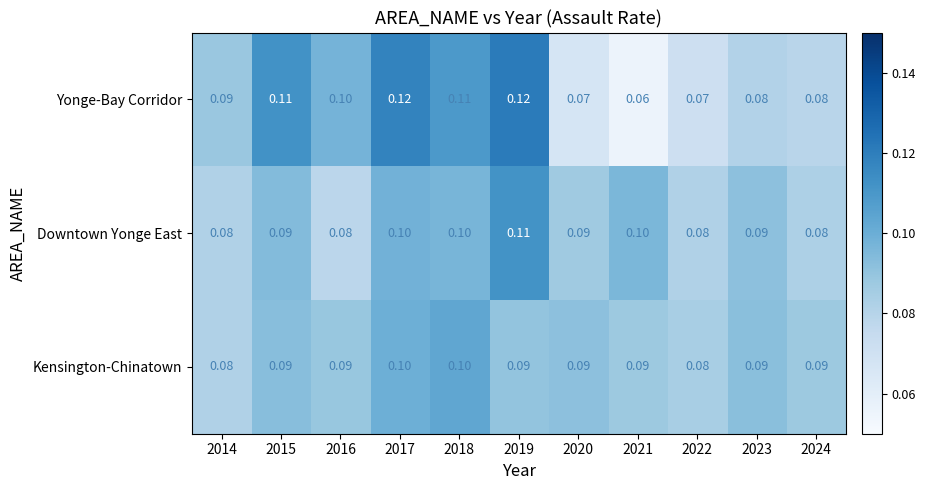

Which series has the largest total across all categories?

Yonge-Bay Corridor